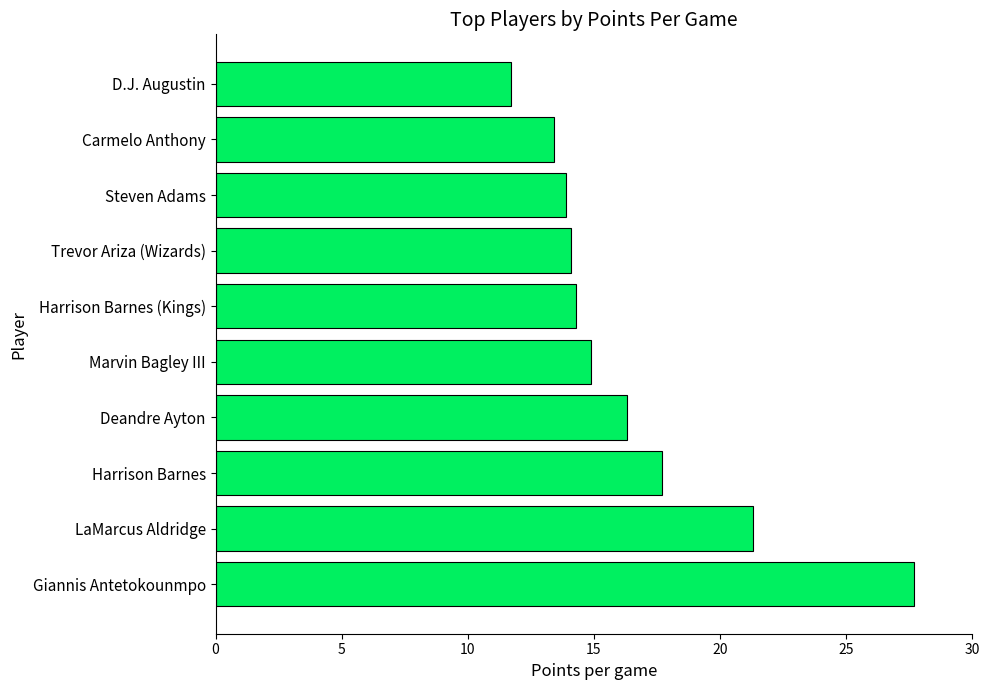

Which has a higher value, Giannis Antetokounmpo or Steven Adams?

Giannis Antetokounmpo